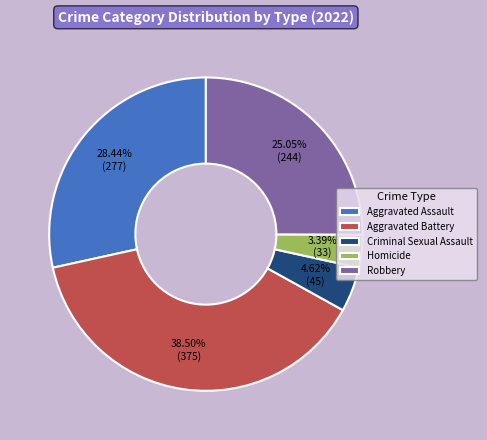

To the nearest percent, what portion does Aggravated Assault represent?

28%